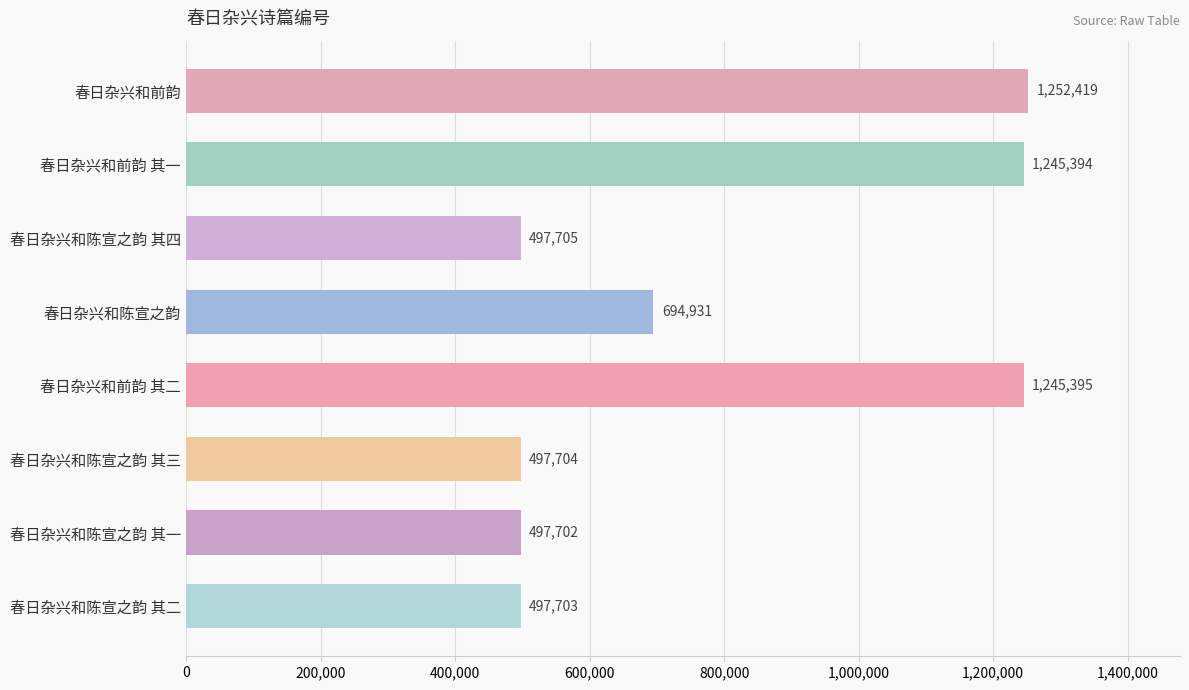

Are the bars horizontal?

Yes